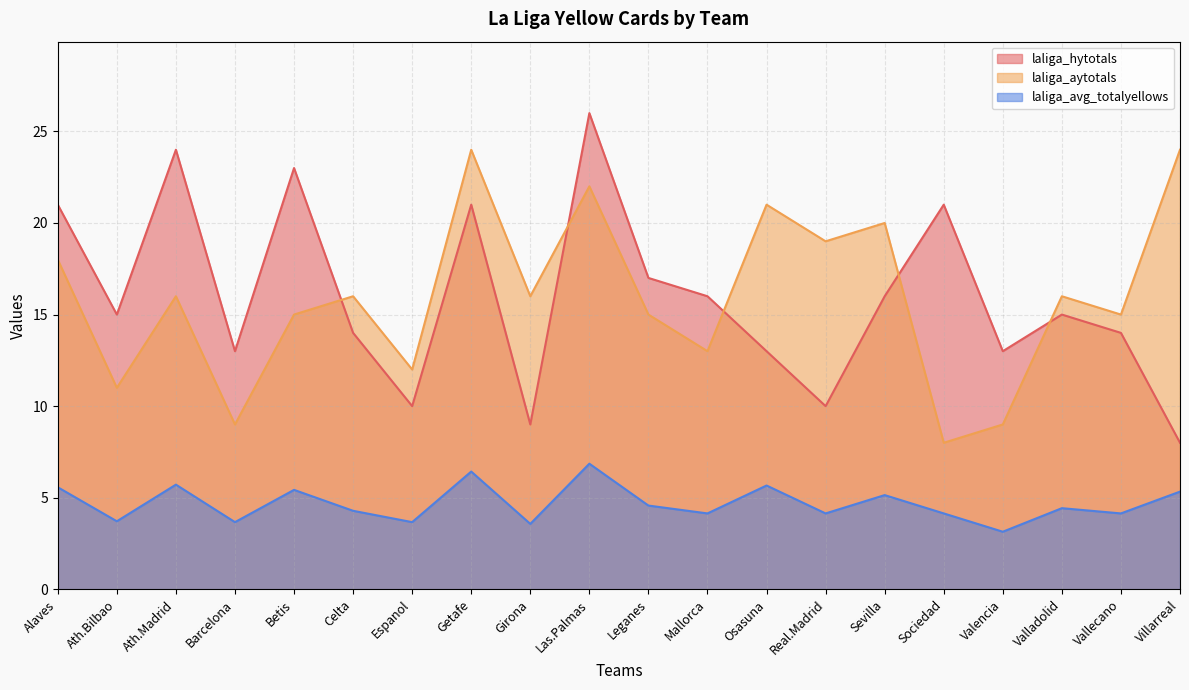

At which label does laliga_aytotals first exceed 16?

Alaves